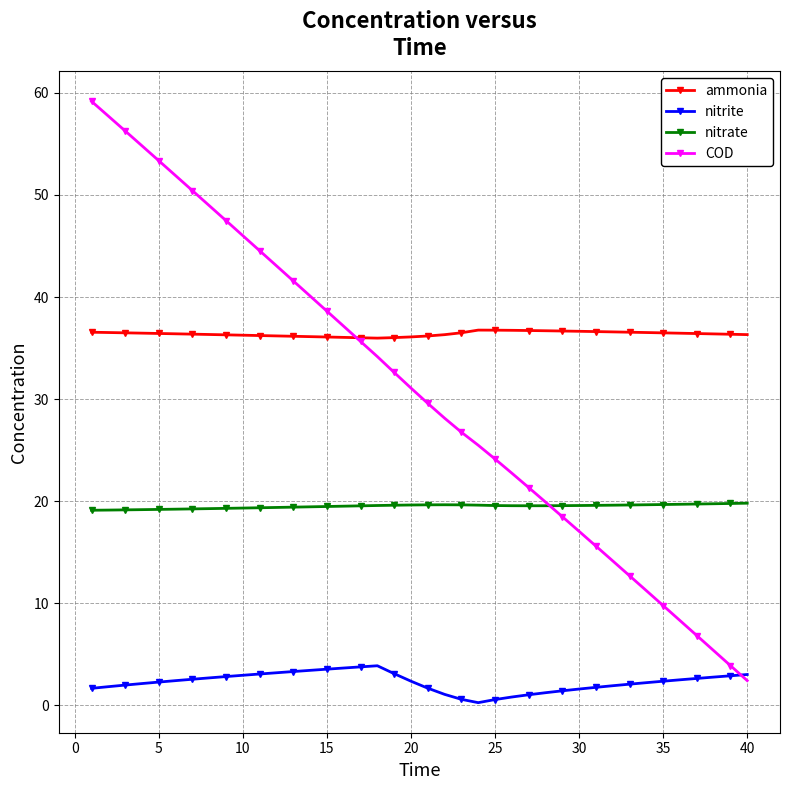

True or false: ammonia and nitrite intersect in this chart.

False